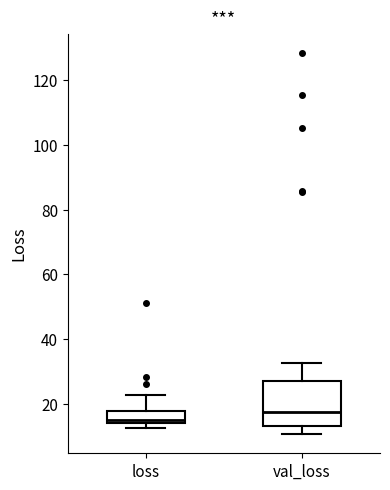

Which box's median line is the lowest?

loss